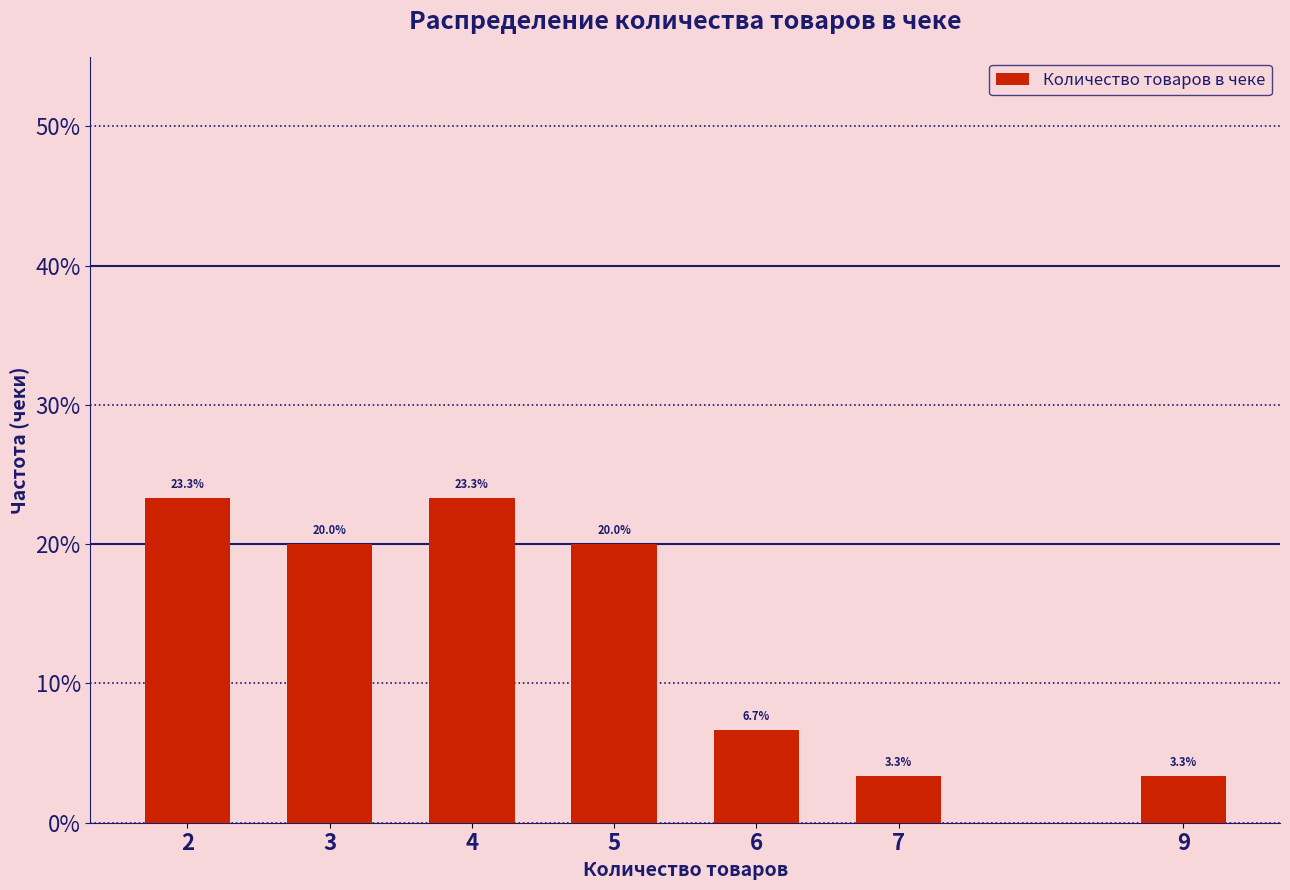

Reading right to left, list all the values displayed in this chart.

9=3.3	7=3.3	6=6.7	5=20.0	4=23.3	3=20.0	2=23.3